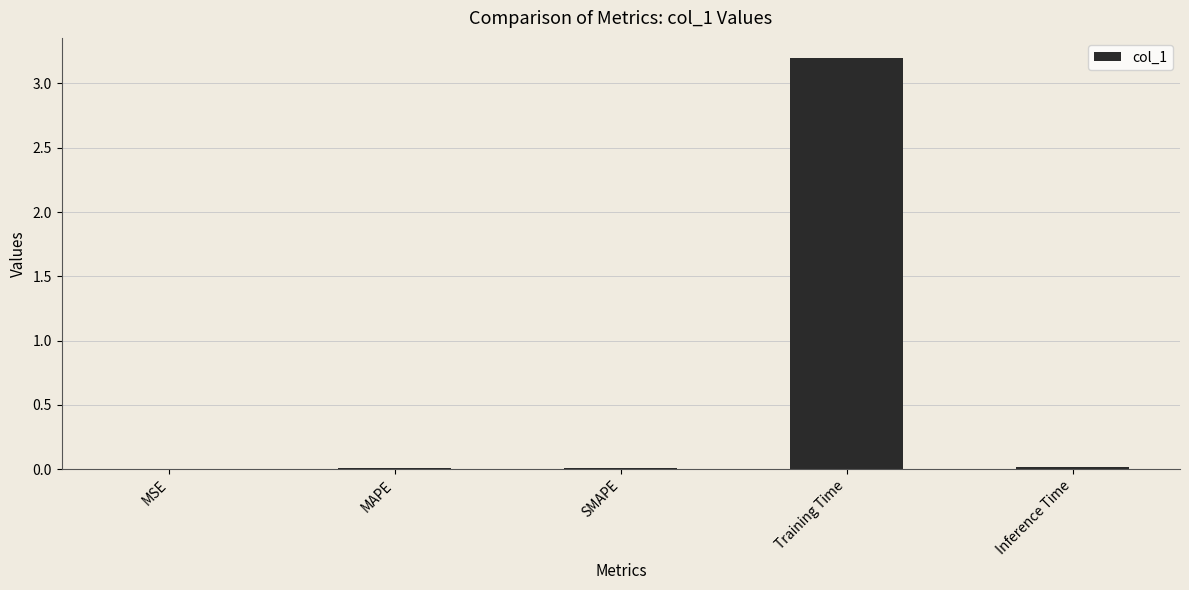

Is it true that the value at Inference Time is 0.0?

True